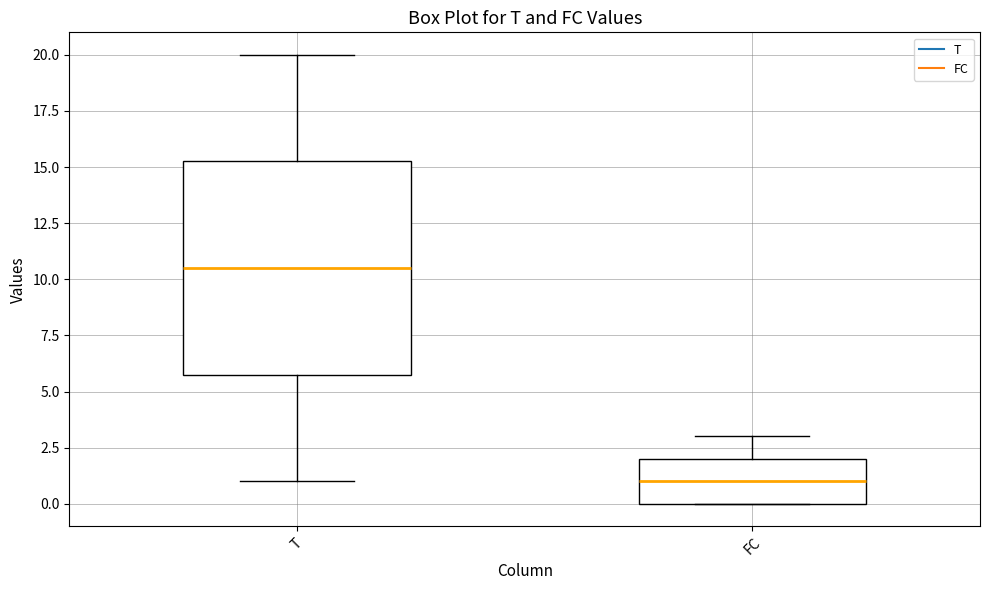

Which box has the lowest median line?

FC